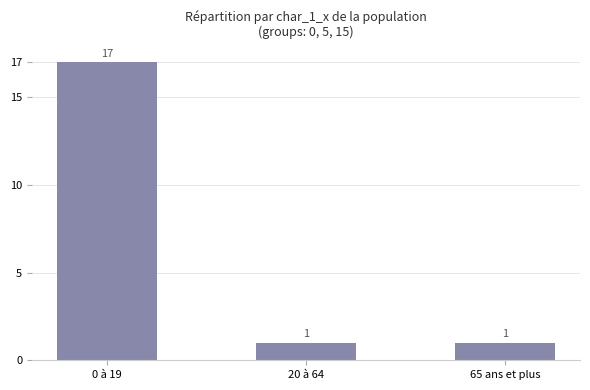

What is the label of the 3rd bar from the right?

0 à 19